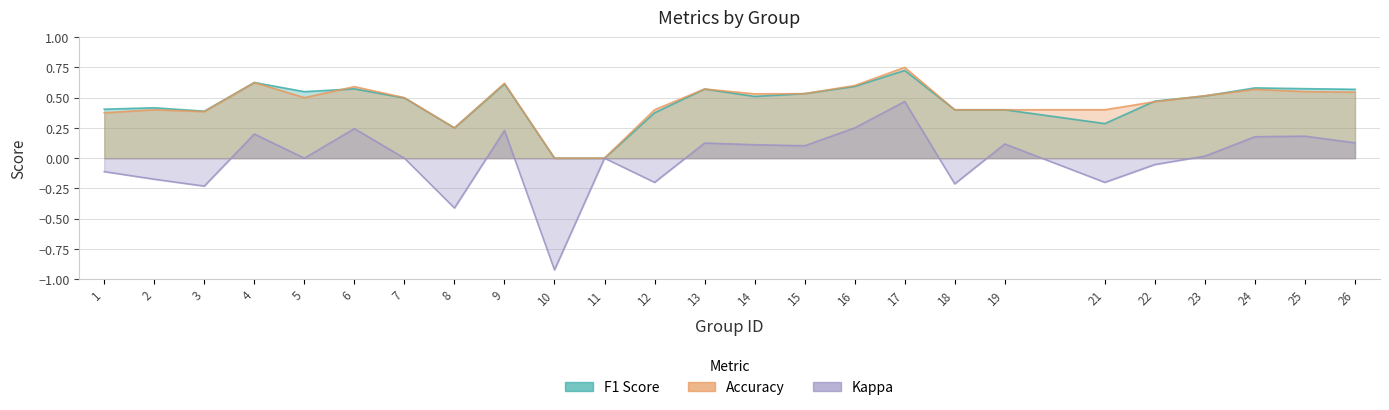

True or false: accuracy has a value of 0.3 at 9.

False